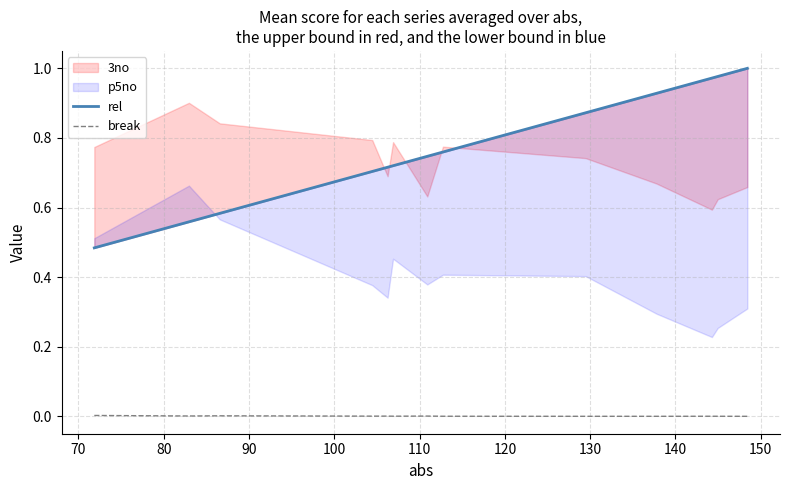

Which series has the largest total across all categories?

rel